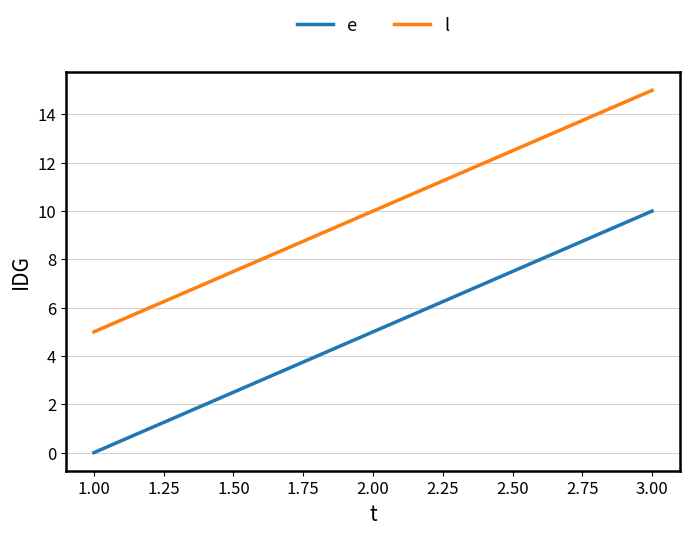

What is the average value of the l series?

10